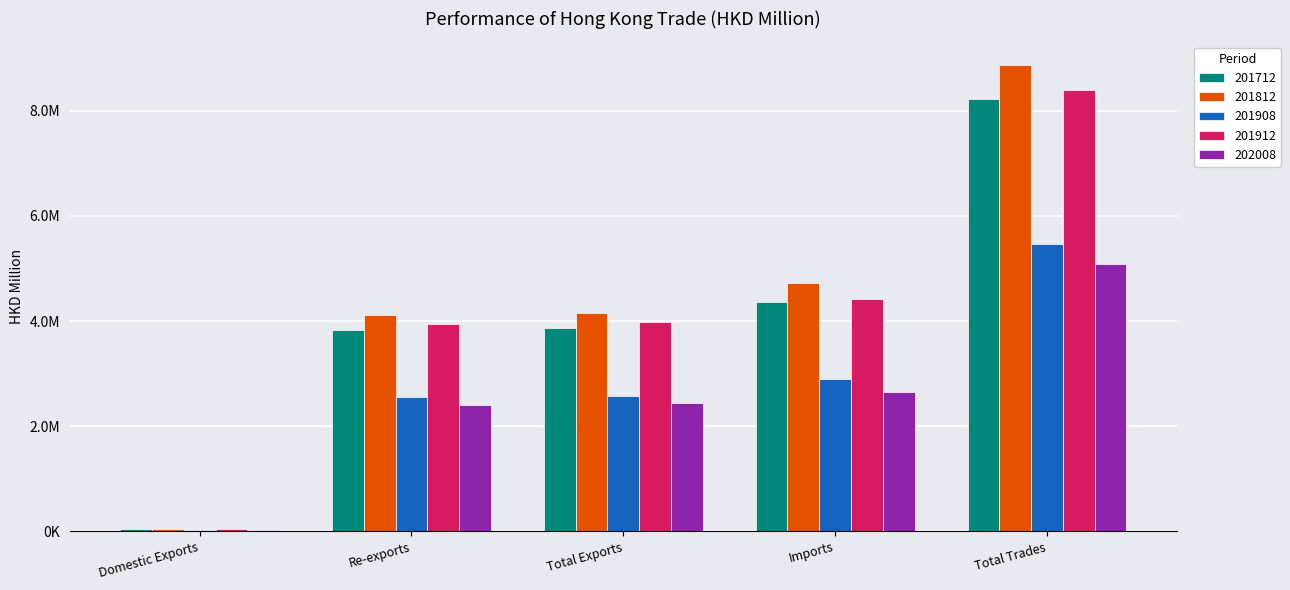

What is the label of the 5th bar from the right?

Domestic Exports